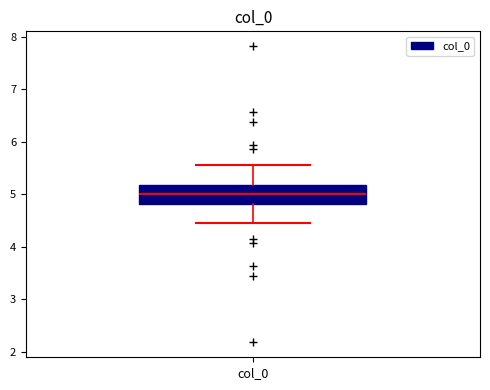

Transcribe this box plot: give where the median line is, the range the box spans, and where the two whiskers end, as read against the y-axis. The values are not printed on the chart, so give them approximately, as read against the axis.

median 5.0, box 4.8 to 5.2, whiskers 4.5 to 5.5